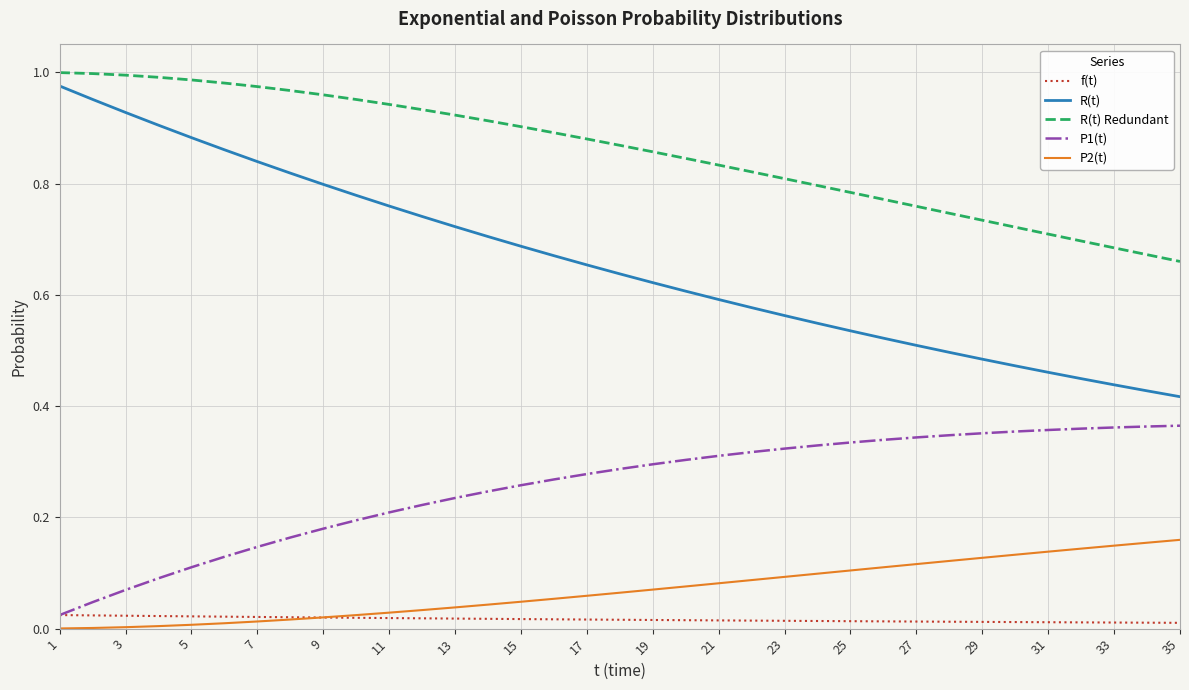

Which series has the largest range (max minus min)?

R(t)